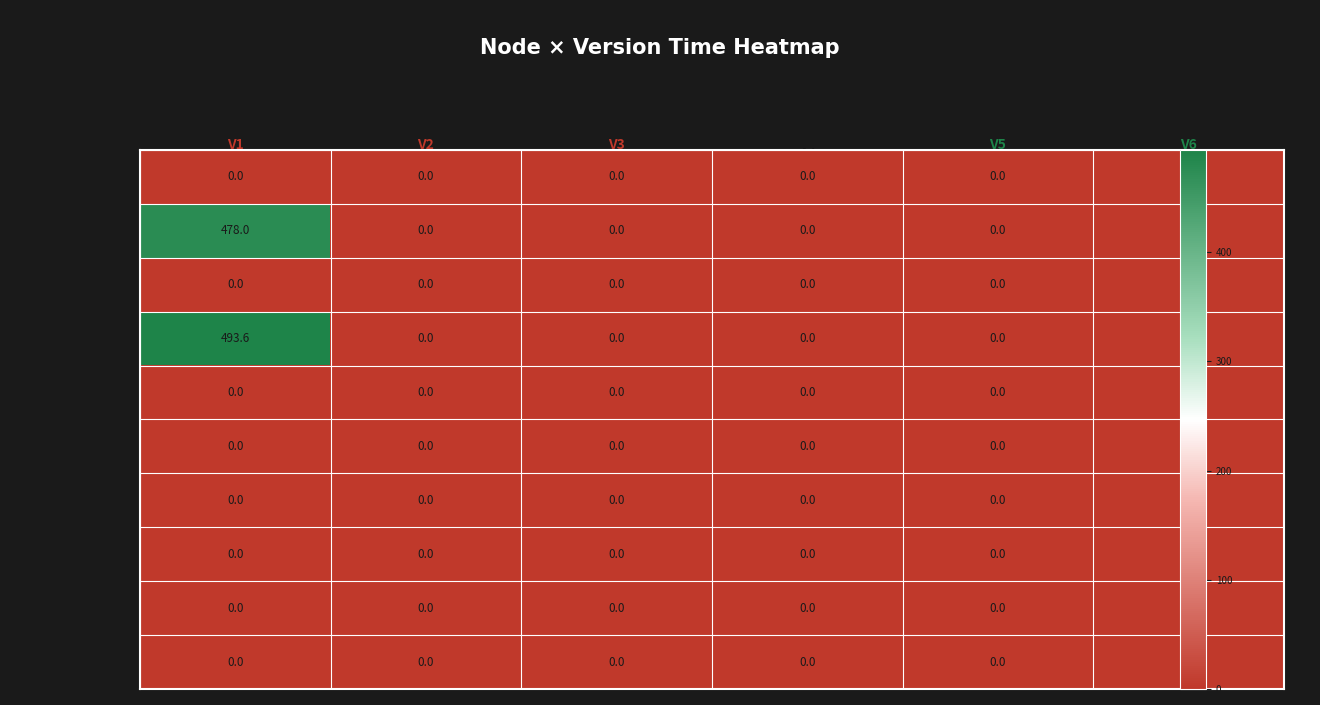

How many distinct data groups are displayed?

10